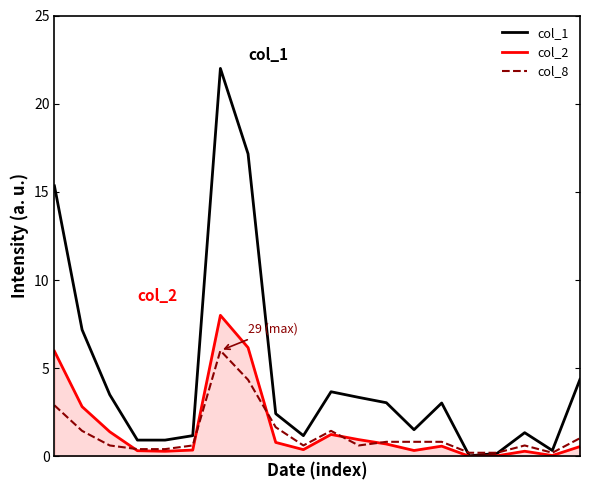

How many categories are shown in the chart?

20